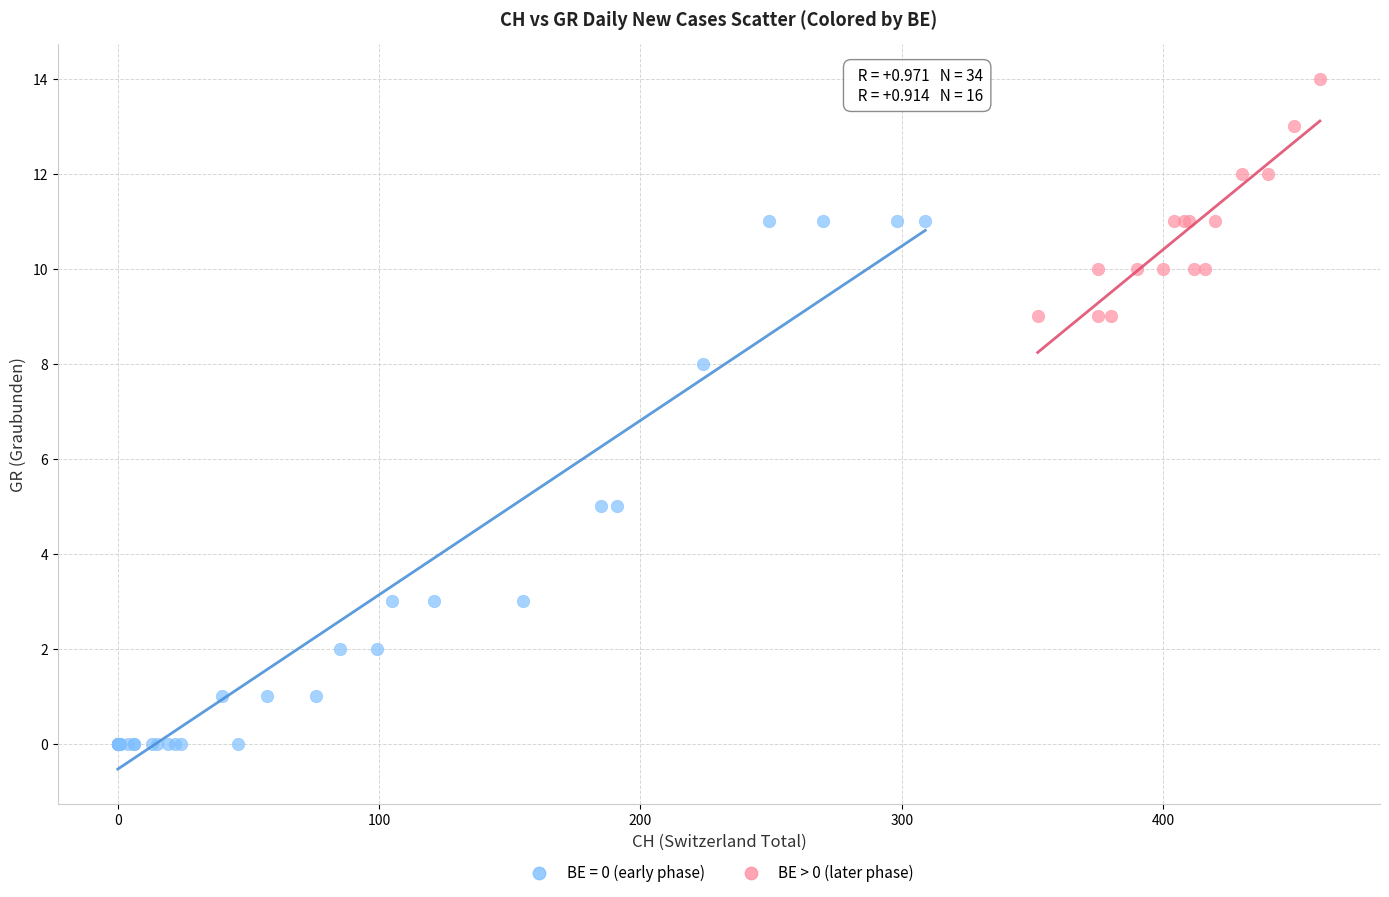

Which series contains the lowest Y value?

BE = 0 (early phase)